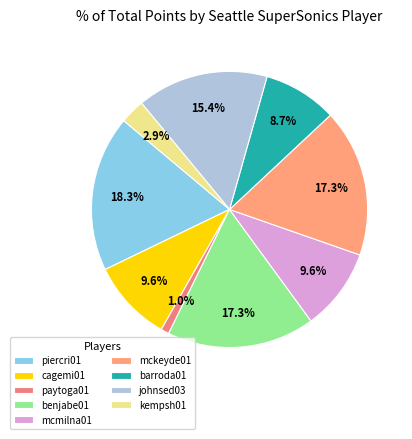

Which slice is the smallest?

paytoga01